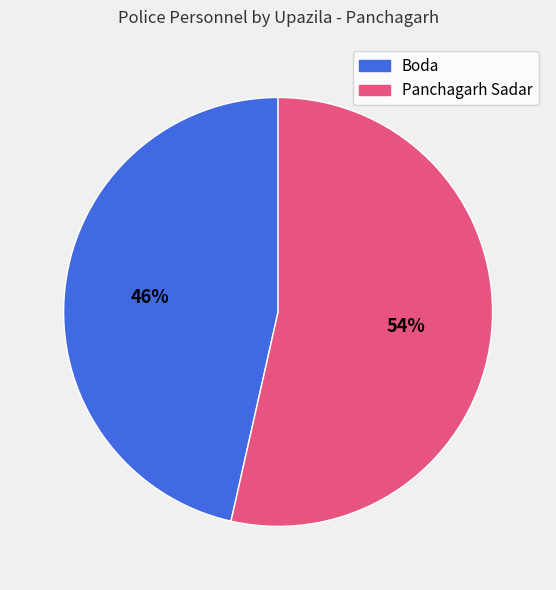

Count the number of slices in the pie.

2